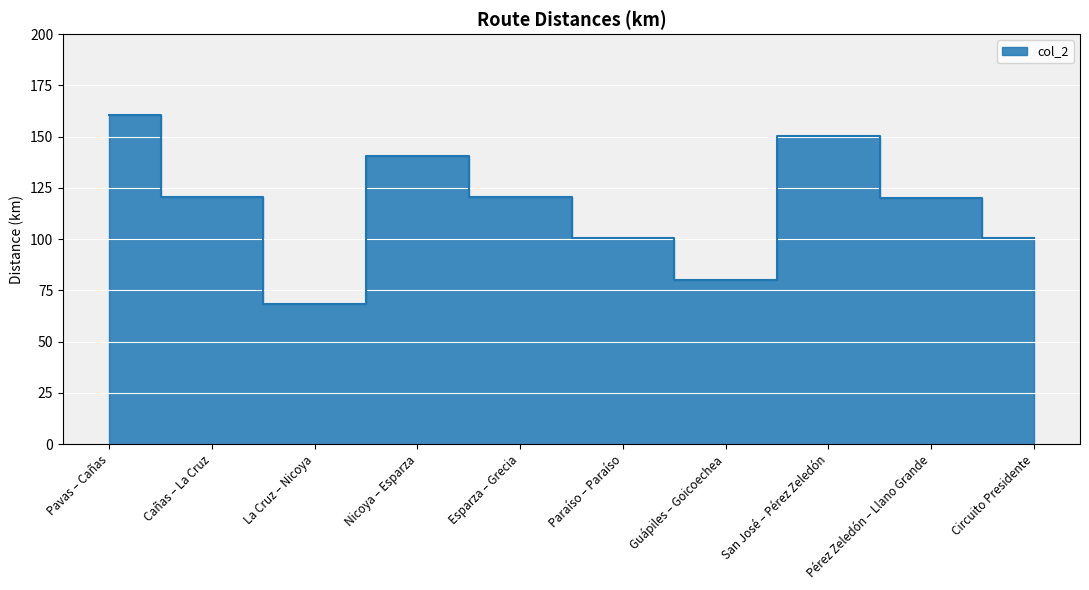

Rank the categories by value from highest to lowest.

Pavas – Cañas, San José – Pérez Zeledón, Nicoya – Esparza, Esparza – Grecia, Cañas – La Cruz, Pérez Zeledón – Llano Grande, Paraíso – Paraíso, Circuito Presidente, Guápiles – Goicoechea, La Cruz – Nicoya